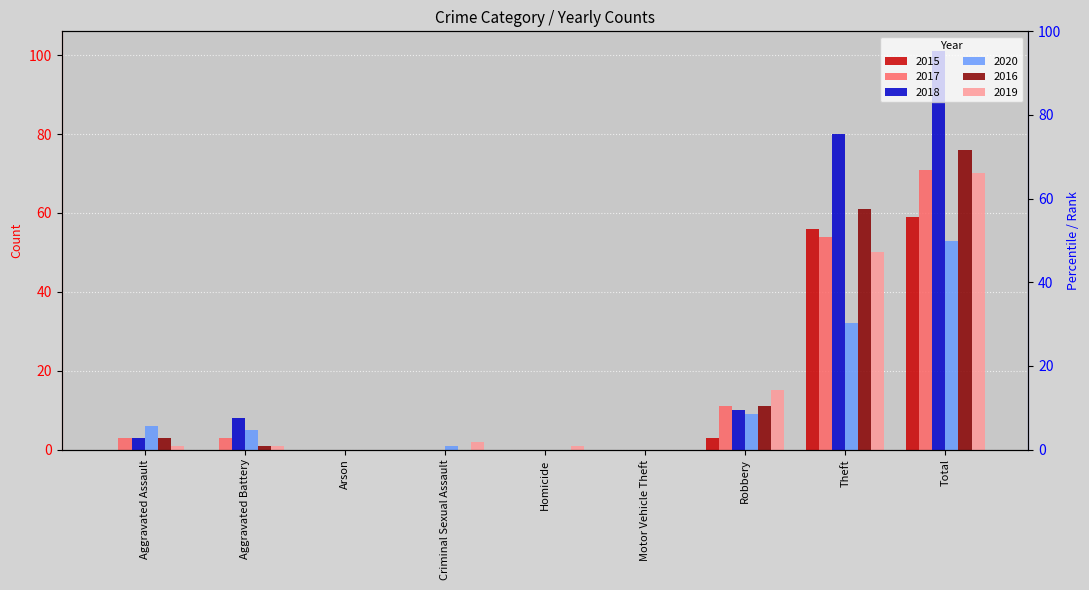

Reading left to right, extract all data points from this chart.

2015: 0	0	0	0	0	0	3	56	59
2017: 3	3	0	0	0	0	11	54	71
2018: 3	8	0	0	0	0	10	80	101
2020: 6	5	0	1	0	0	9	32	53
2016: 3	1	0	0	0	0	11	61	76
2019: 1	1	0	2	1	0	15	50	70